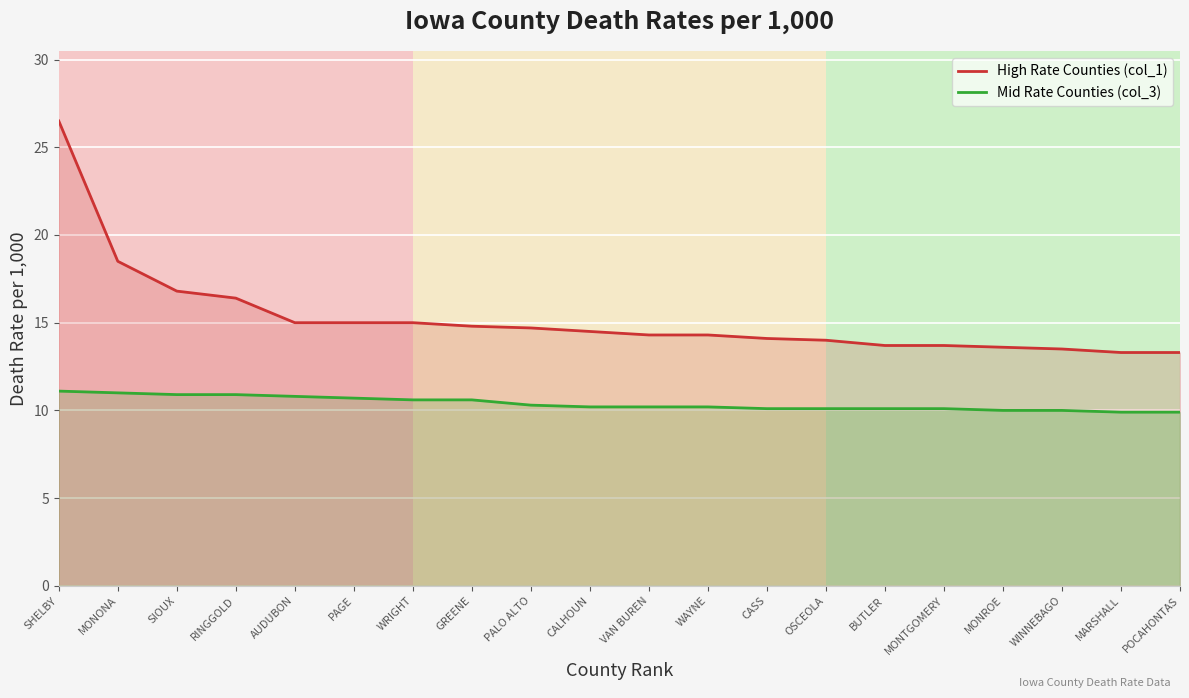

What position from the right is RINGGOLD?

17